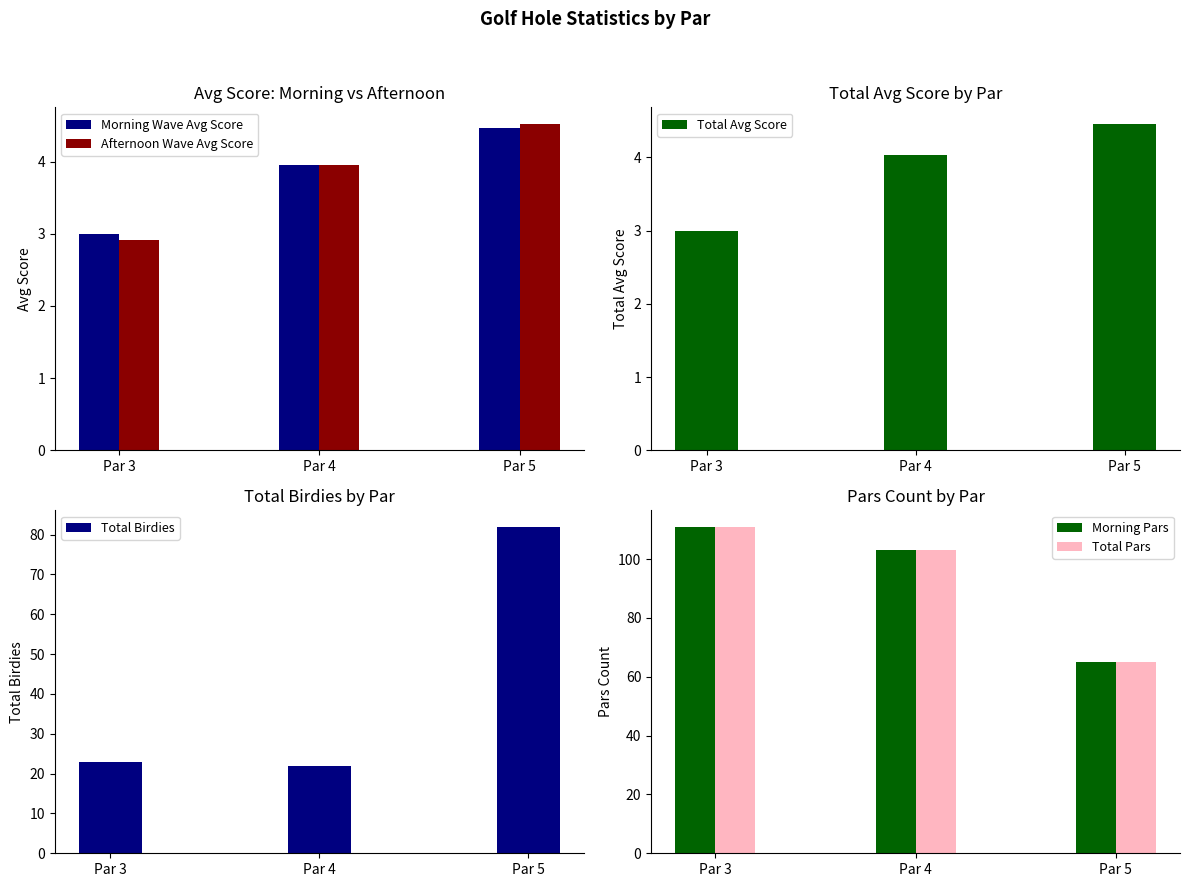

The value of Total Avg Score at Par 5 is 4.5. True or false?

True